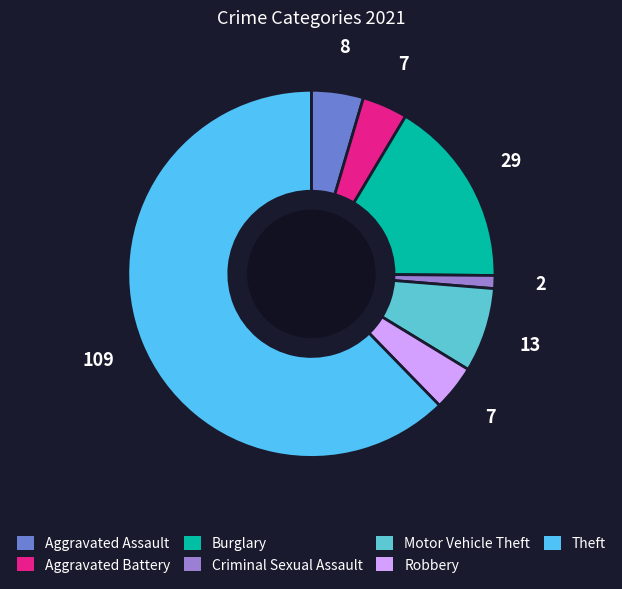

To the nearest percent, what is the average slice percentage?

14%